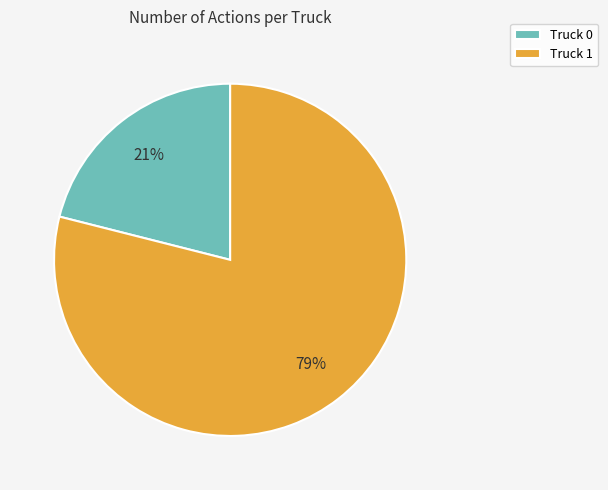

Rank the categories by value from lowest to highest.

Truck 0, Truck 1